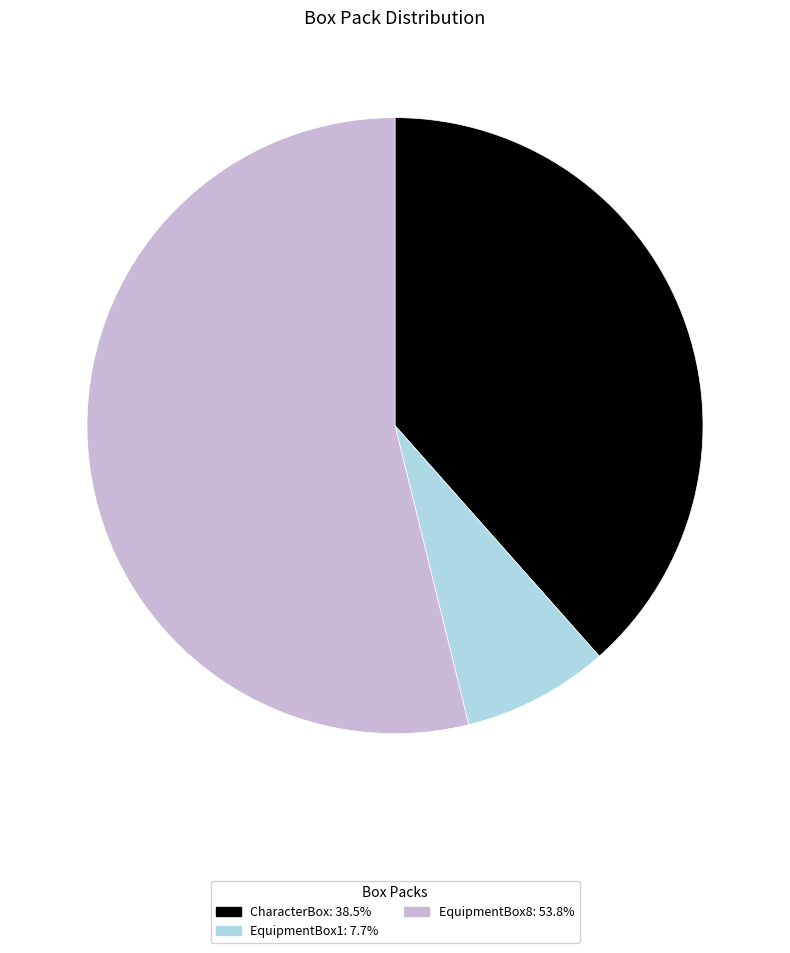

Between CharacterBox and EquipmentBox8, which is larger?

EquipmentBox8